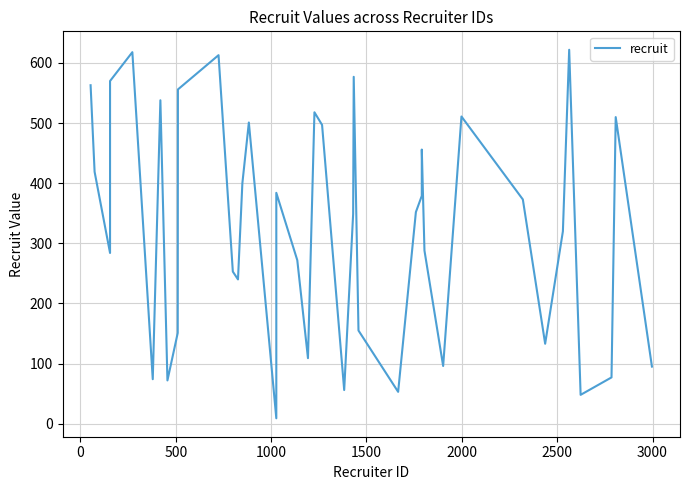

How many interior local peaks (higher than both neighbors) does the data have?

11